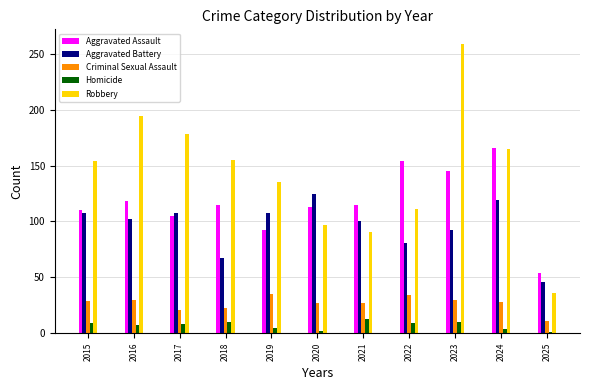

The Aggravated Battery series shows 162 at 2019. True or false?

False